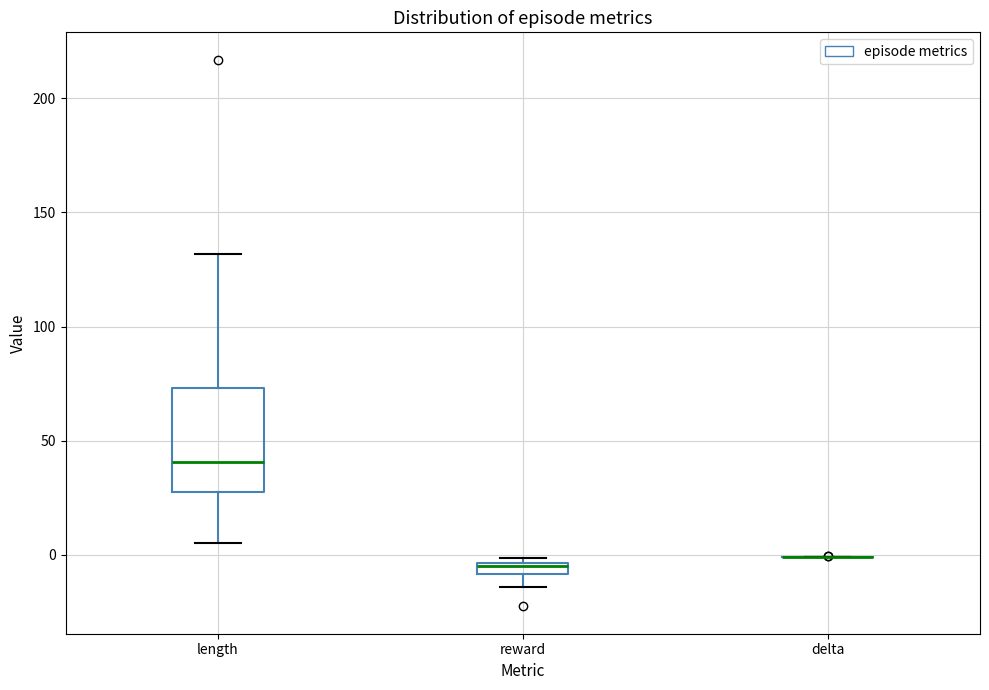

Where does the lower whisker of the box for reward end on the y-axis? The values are not printed on the chart, so give them approximately, as read against the axis.

-15